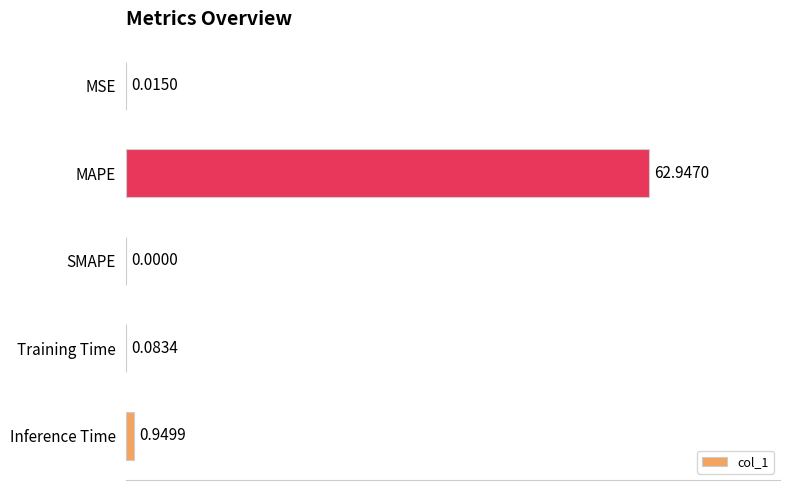

What is the sum of all values?

64.0